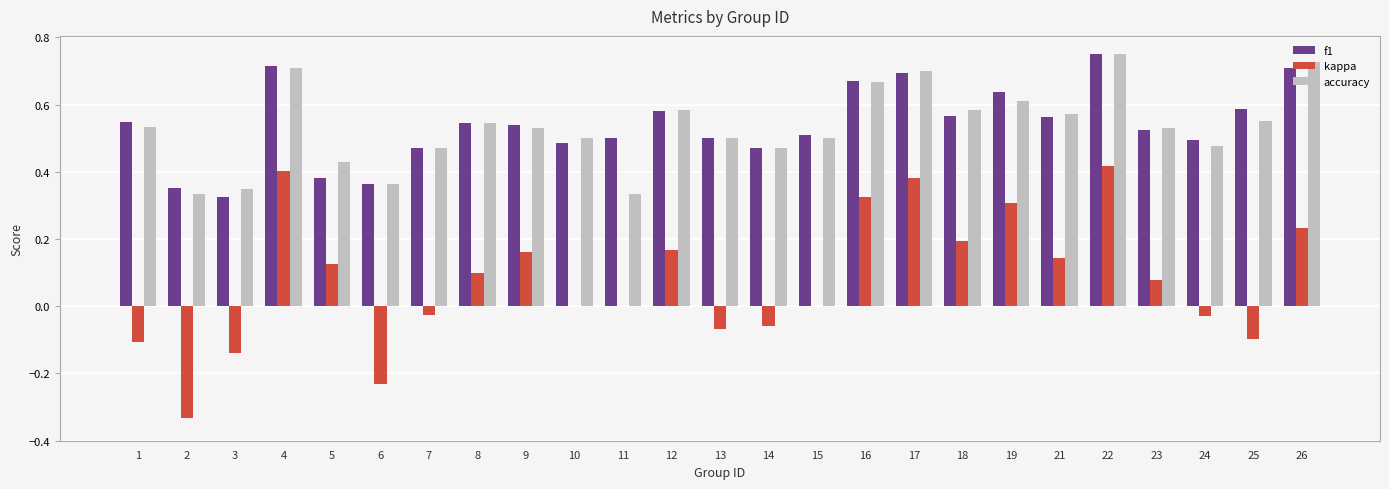

At which label does f1 reach its peak?

22